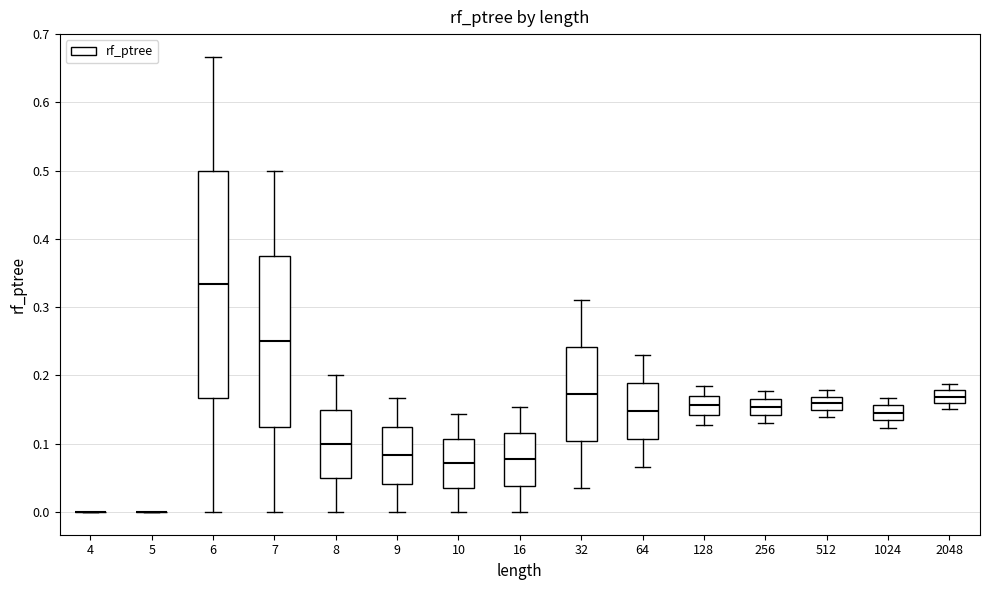

Which box is the tallest, from its lower edge to its upper edge?

6